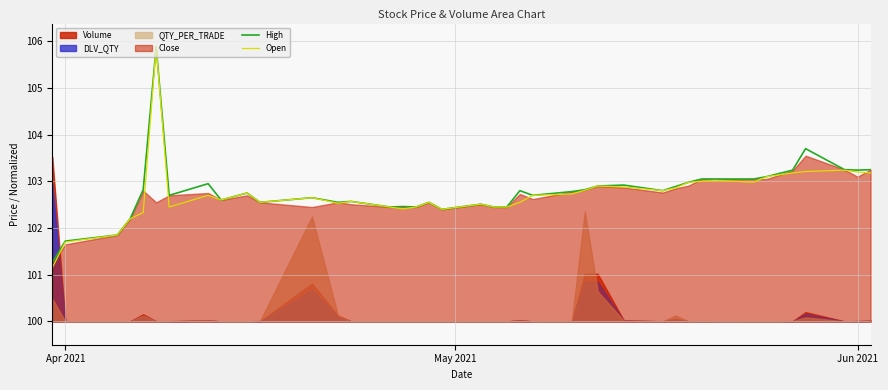

What is the maximum value shown in the chart?

105.9